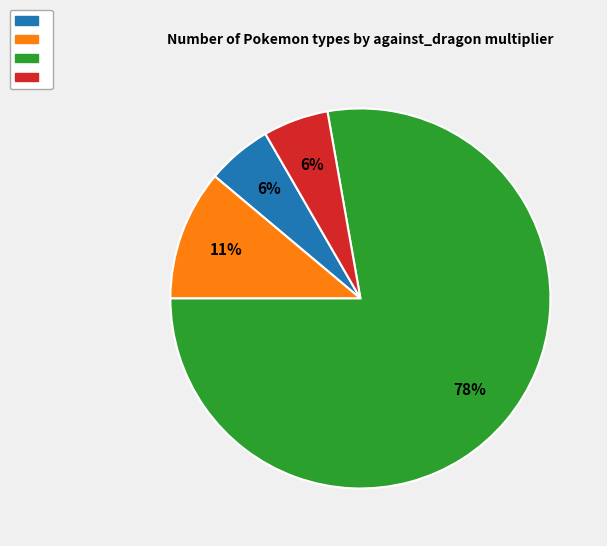

To the nearest percent, what is the average slice percentage?

25%